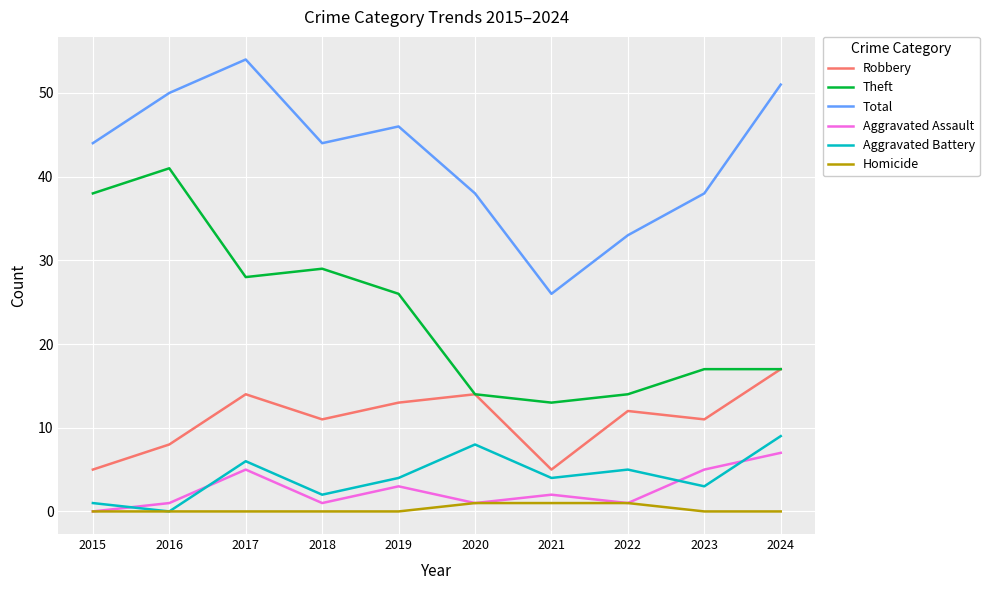

The value of Aggravated Battery at 2023 is 3. True or false?

True